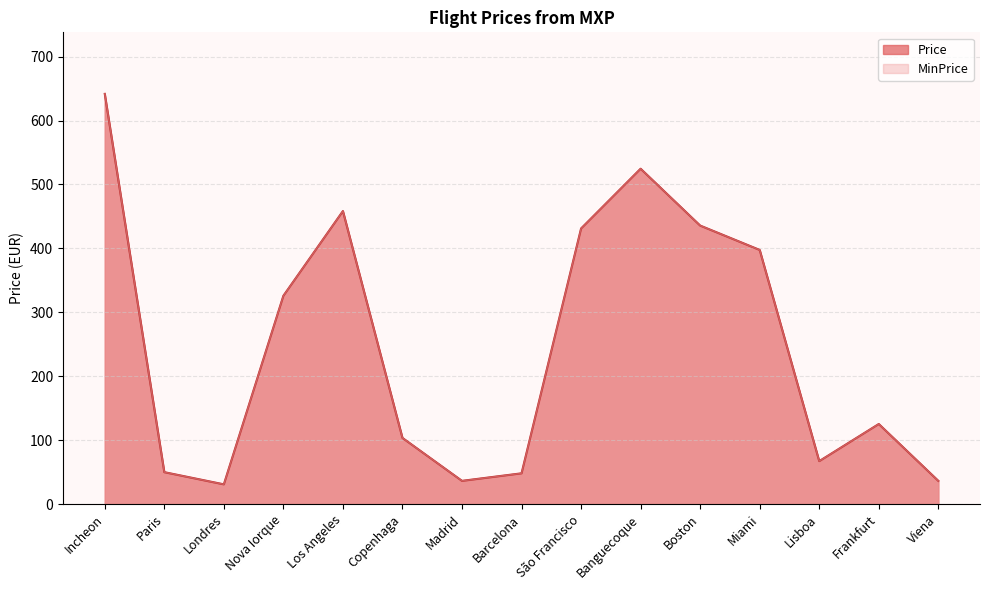

Is it true that MinPrice equals 137.8 at São Francisco?

False